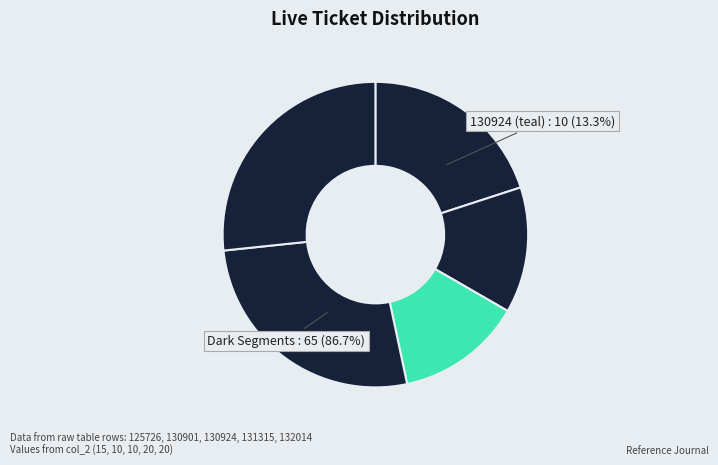

Which slice is the smallest?

130901